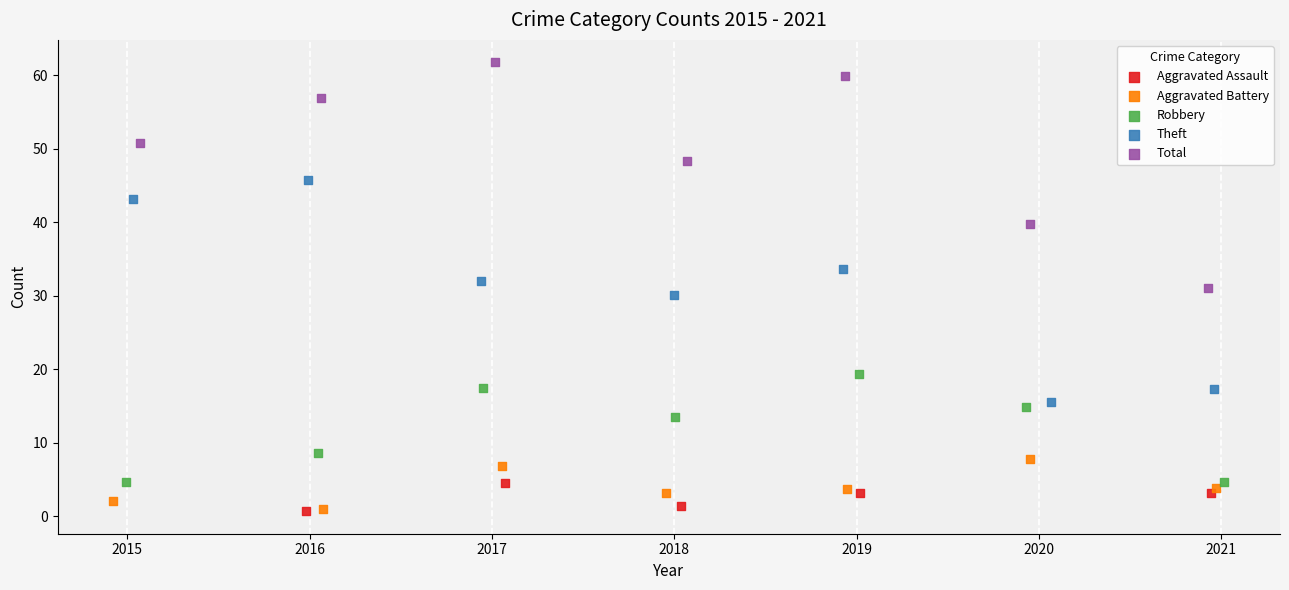

Which series contains the highest Y value?

Total